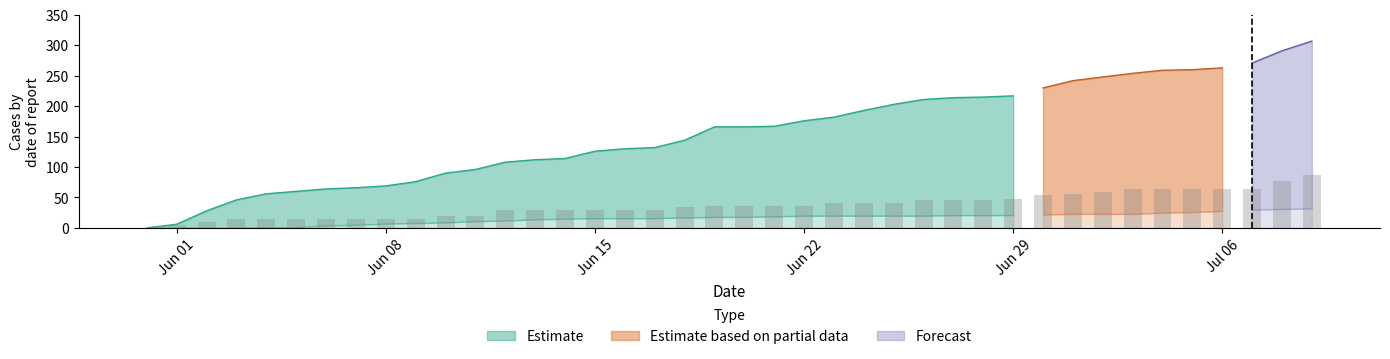

What is the greatest value displayed?

307